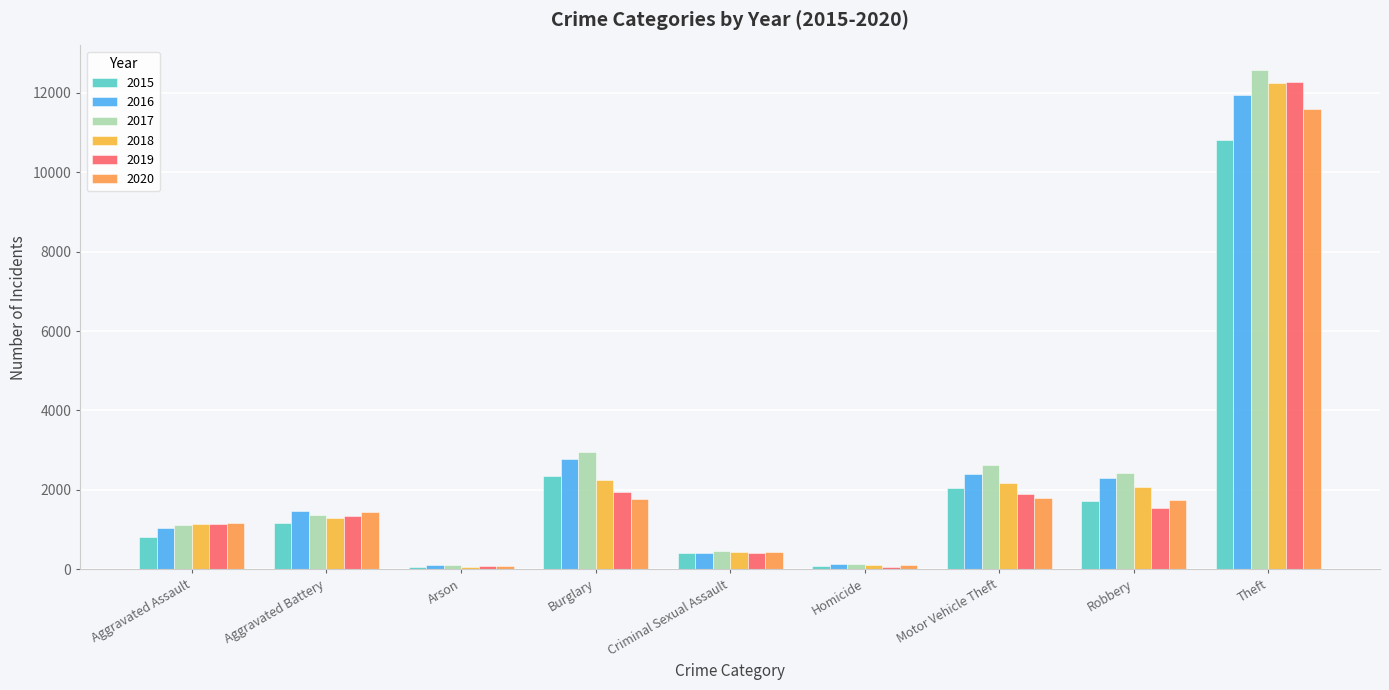

Rank the categories by 2018 value from highest to lowest.

Theft, Burglary, Motor Vehicle Theft, Robbery, Aggravated Battery, Aggravated Assault, Criminal Sexual Assault, Homicide, Arson